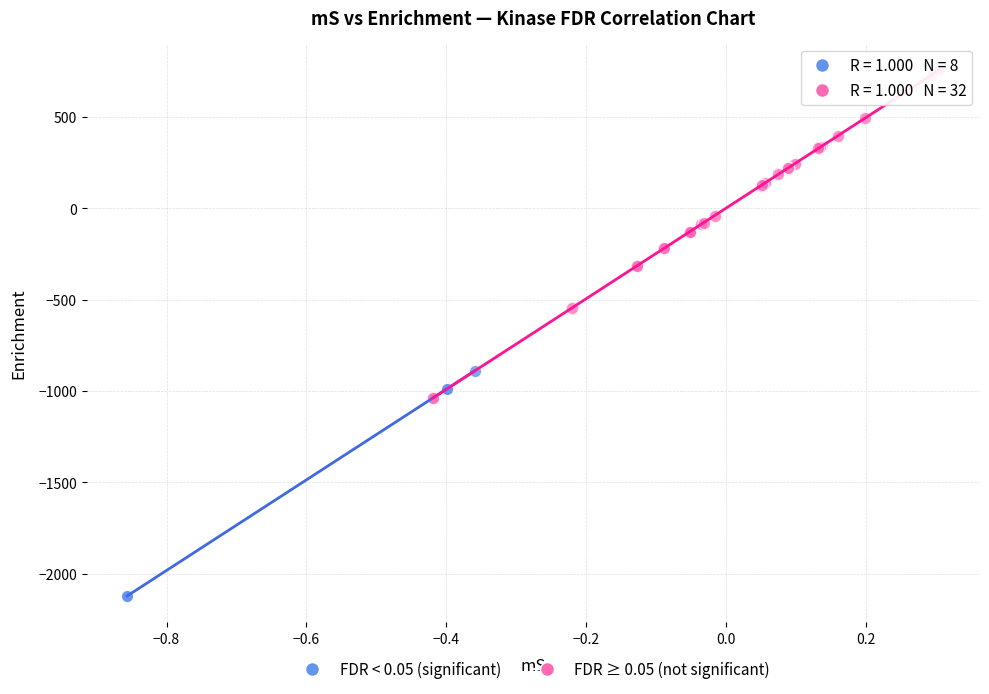

Which series contains the highest Y value?

FDR ≥ 0.05 (not significant)